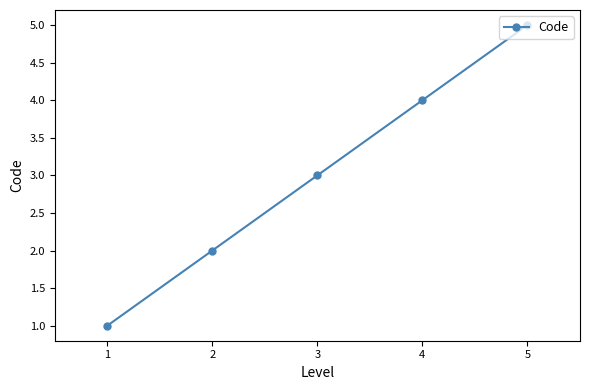

The value at 1 is 2. True or false?

False